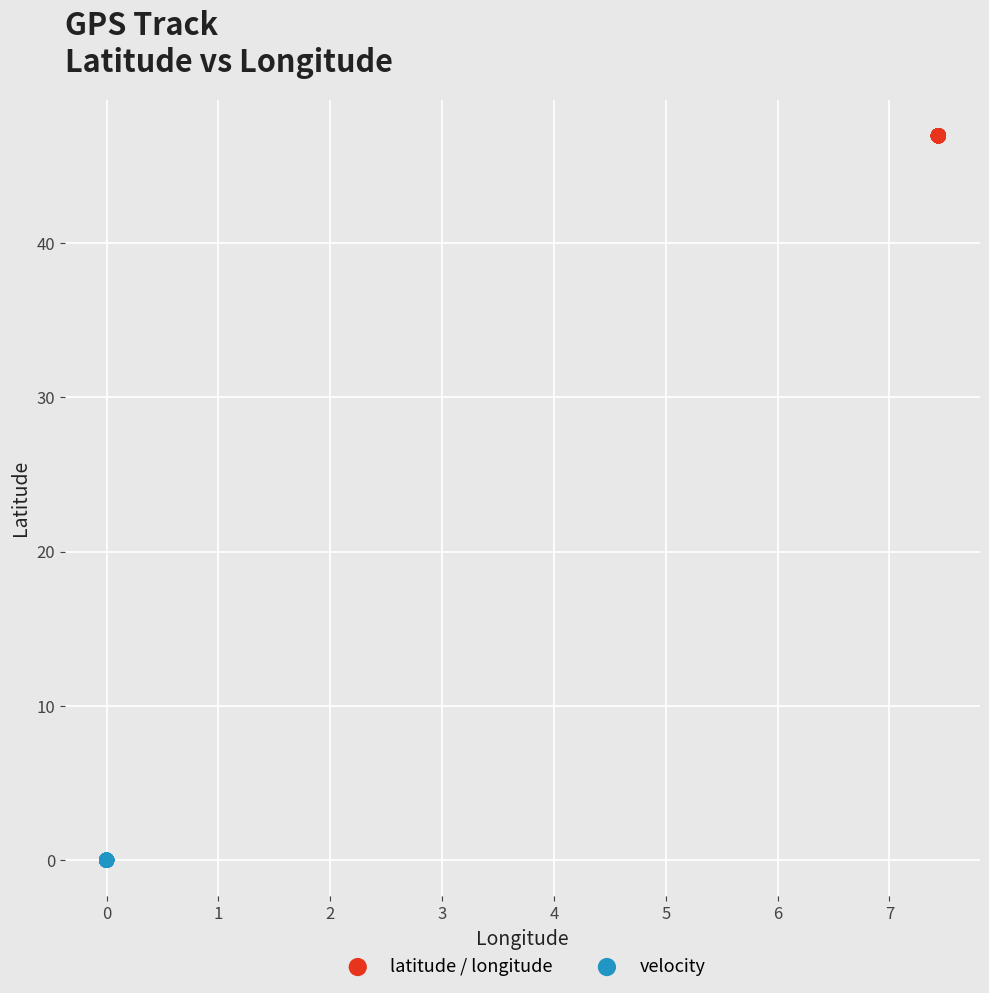

Which series reaches the maximum Y coordinate?

latitude / longitude